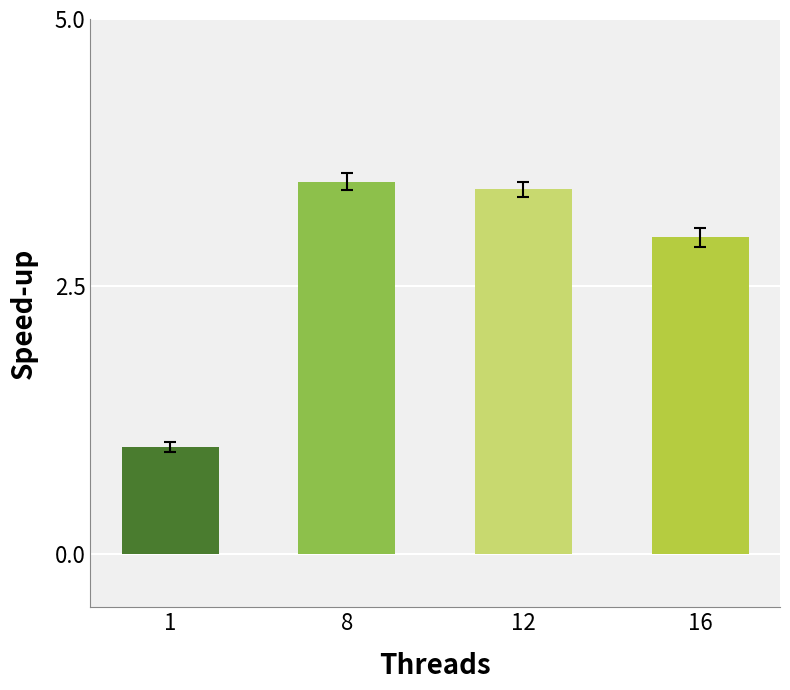

What is the difference between the maximum and minimum values?

2.5